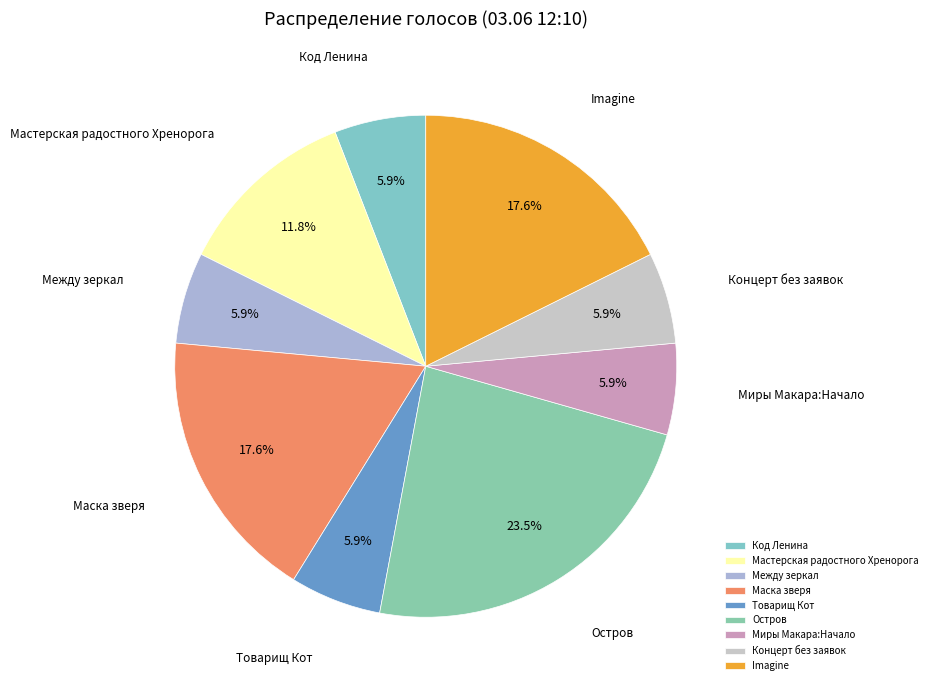

Which has a higher value, Маска зверя or Остров?

Остров